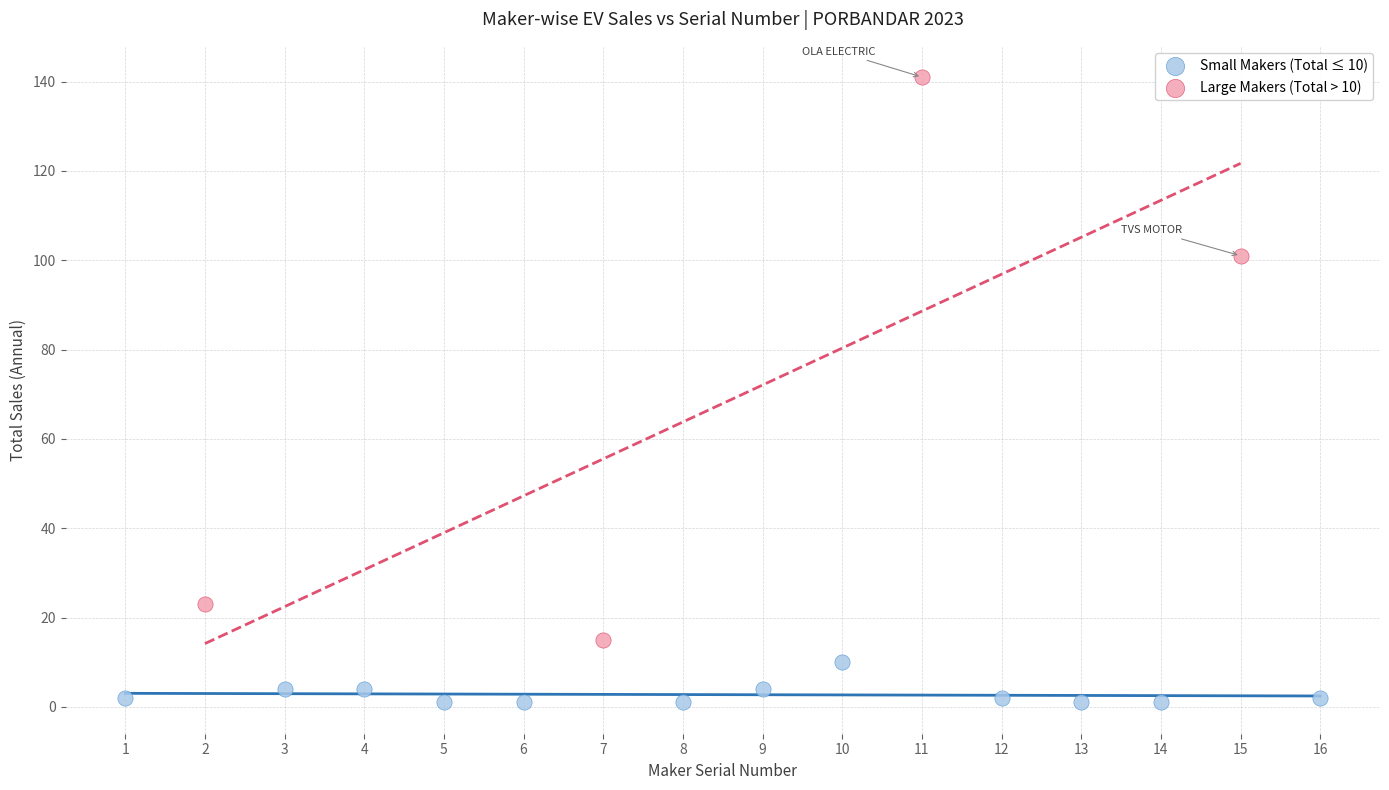

Which series contains the lowest Y value?

Small Makers (Total ≤ 10)